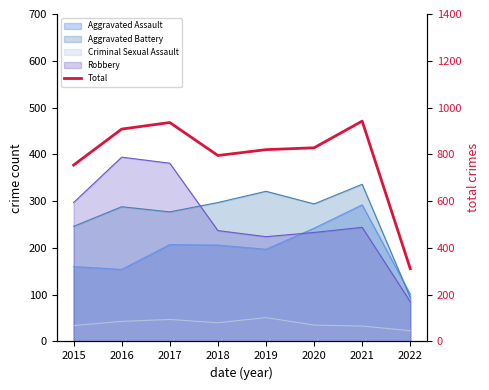

Reading left to right, what are all the values shown in this chart?

754	908	936	795	820	828	942	311